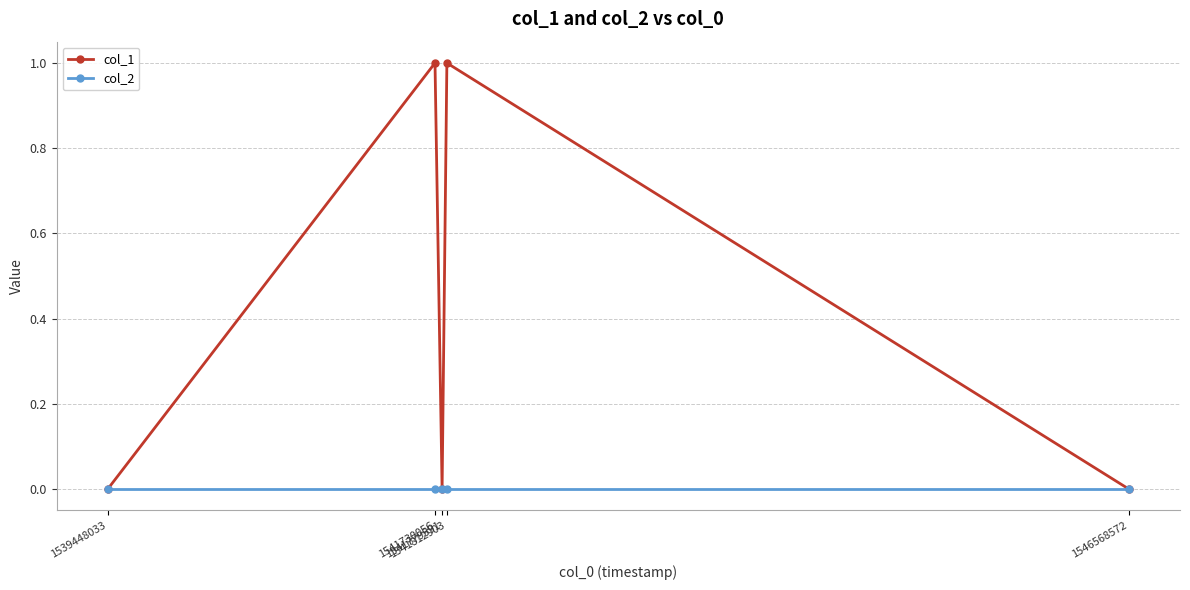

Rank the series by their maximum value, from lowest to highest.

col_2, col_1